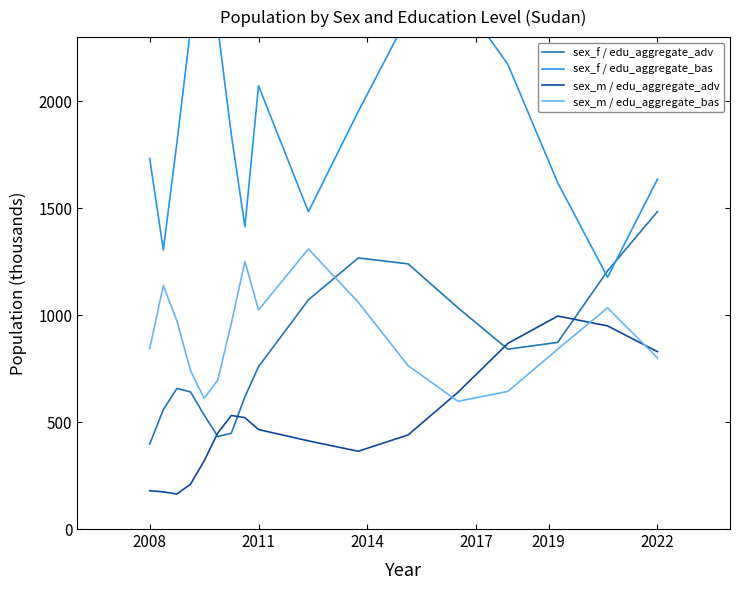

True or false: sex_m / edu_aggregate_bas and sex_m / edu_aggregate_adv cross at least once.

True